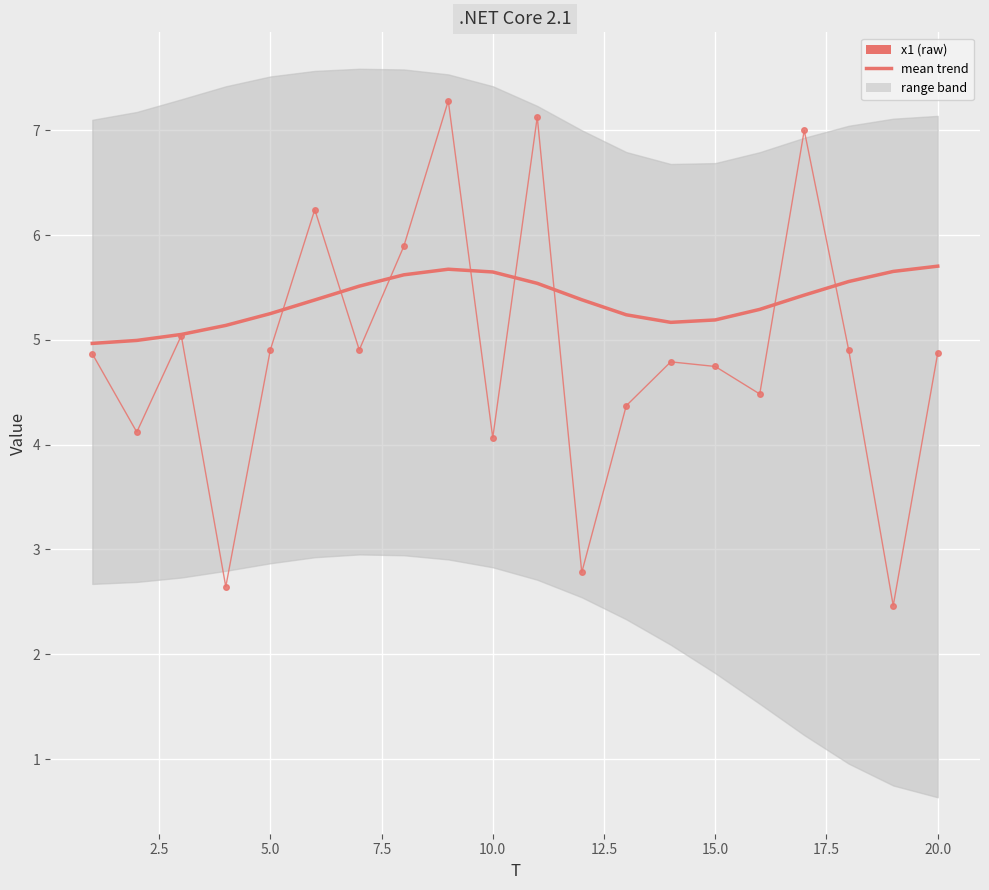

After their last crossing, which series has the higher values: mean(x1-x4) smoothed or x1?

mean(x1-x4) smoothed